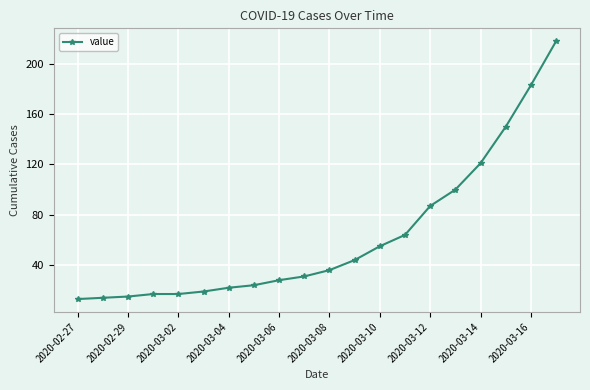

What is the difference between the second highest and minimum values?

170